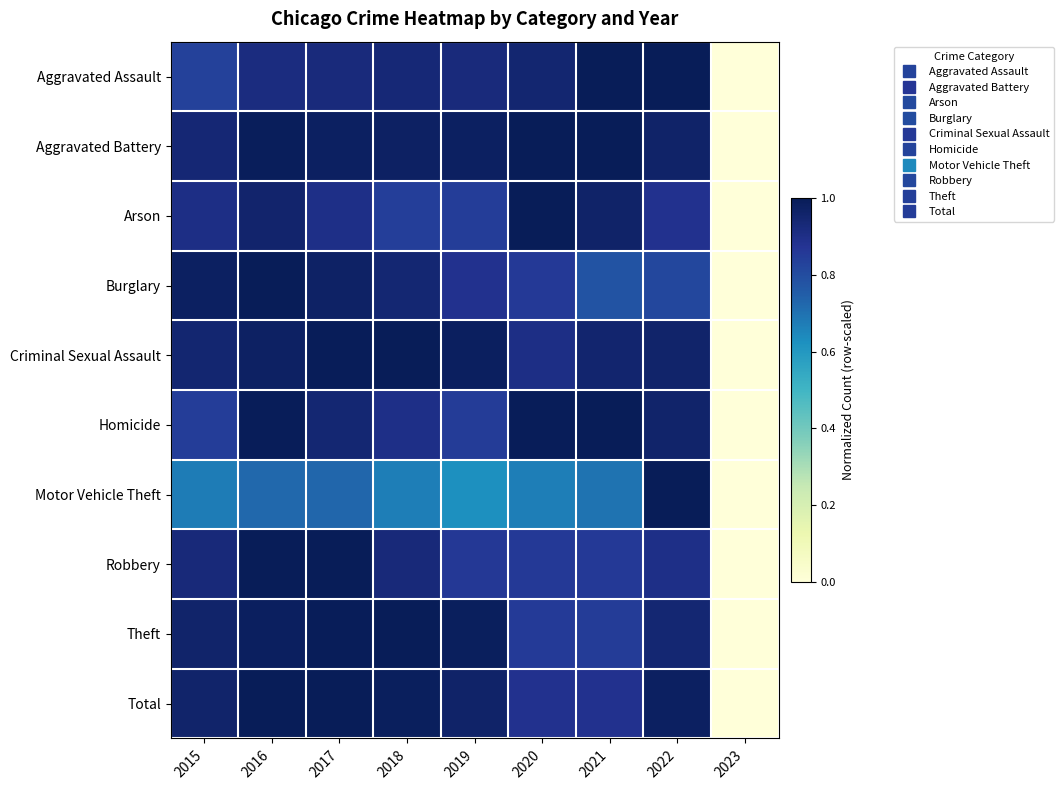

Reading left to right, what are all the values shown in this chart?

Aggravated Assault: 2015=0.8	2016=0.9	2017=0.9	2018=0.9	2019=0.9	2020=0.9	2021=1.0	2022=1.0	2023=0.0
Aggravated Battery: 2015=0.9	2016=1.0	2017=1.0	2018=1.0	2019=1.0	2020=1.0	2021=1.0	2022=1.0	2023=0.0
Arson: 2015=0.9	2016=1.0	2017=0.9	2018=0.8	2019=0.8	2020=1.0	2021=1.0	2022=0.9	2023=0.0
Burglary: 2015=1.0	2016=1.0	2017=1.0	2018=0.9	2019=0.9	2020=0.9	2021=0.8	2022=0.8	2023=0.0
Criminal Sexual Assault: 2015=0.9	2016=1.0	2017=1.0	2018=1.0	2019=1.0	2020=0.9	2021=0.9	2022=1.0	2023=0.0
Homicide: 2015=0.8	2016=1.0	2017=0.9	2018=0.9	2019=0.8	2020=1.0	2021=1.0	2022=1.0	2023=0.0
Motor Vehicle Theft: 2015=0.7	2016=0.7	2017=0.7	2018=0.7	2019=0.6	2020=0.7	2021=0.7	2022=1.0	2023=0.0
Robbery: 2015=0.9	2016=1.0	2017=1.0	2018=0.9	2019=0.9	2020=0.9	2021=0.9	2022=0.9	2023=0.0
Theft: 2015=1.0	2016=1.0	2017=1.0	2018=1.0	2019=1.0	2020=0.9	2021=0.8	2022=0.9	2023=0.0
Total: 2015=1.0	2016=1.0	2017=1.0	2018=1.0	2019=1.0	2020=0.9	2021=0.9	2022=1.0	2023=0.0